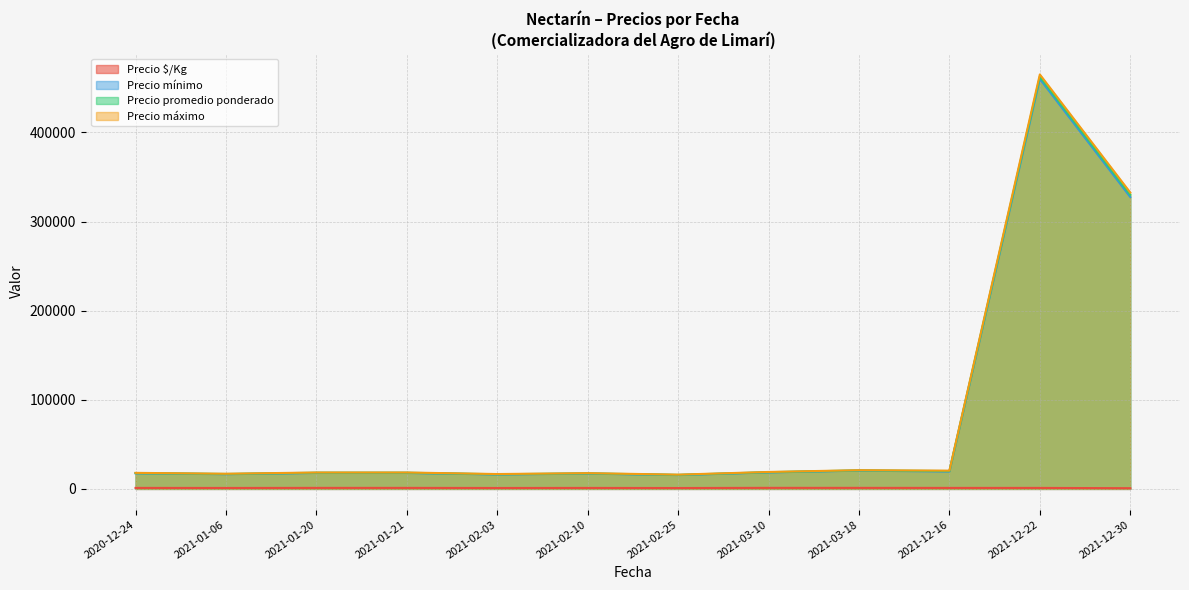

How many lines are shown in the chart?

4